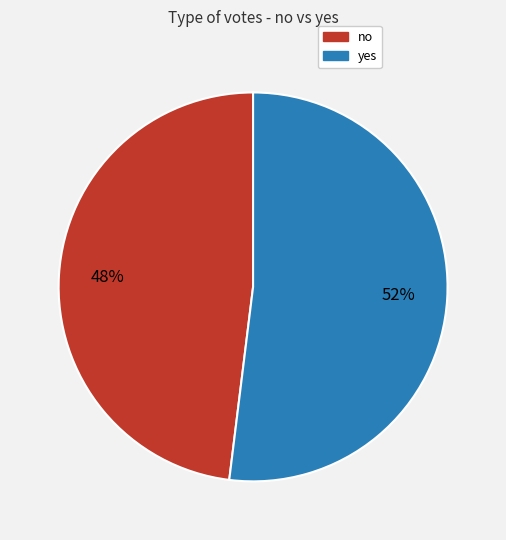

Rank the categories by value from lowest to highest.

no, yes